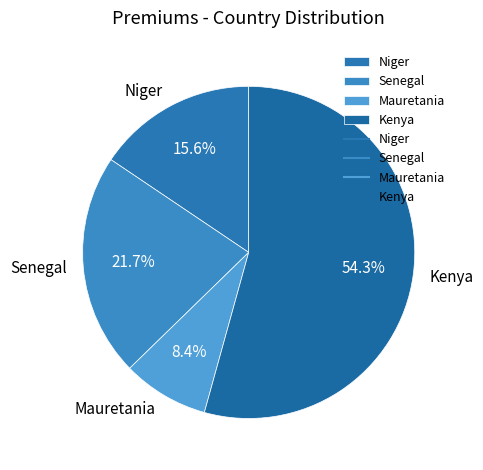

Which category accounts for the majority?

Kenya